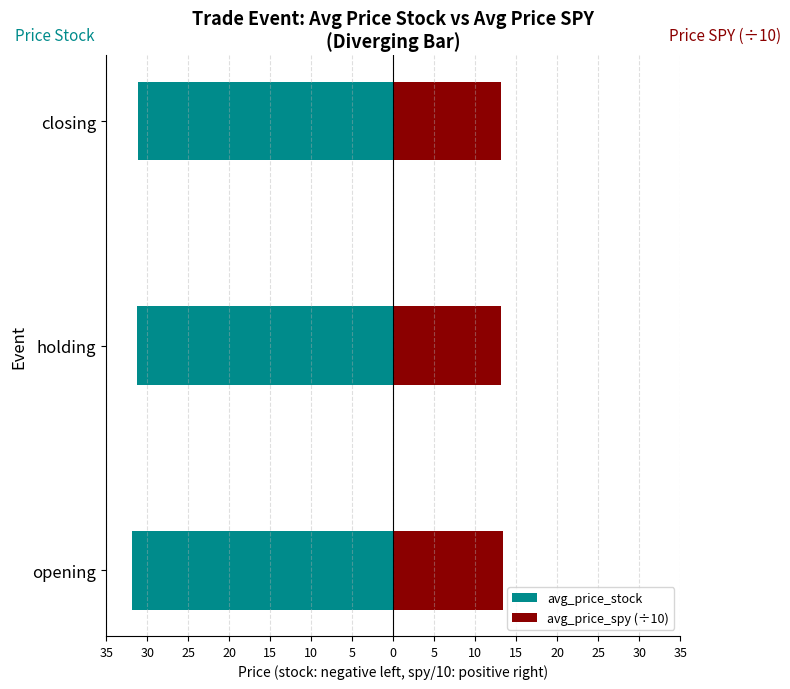

Which series changed the most between holding and closing?

avg_price_stock